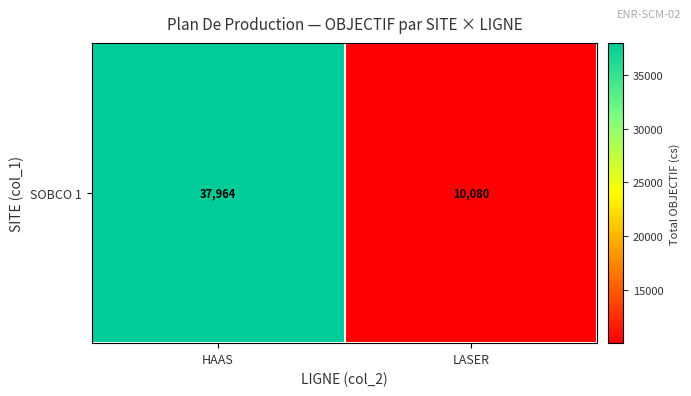

Which label corresponds to the smallest value in the chart?

LASER